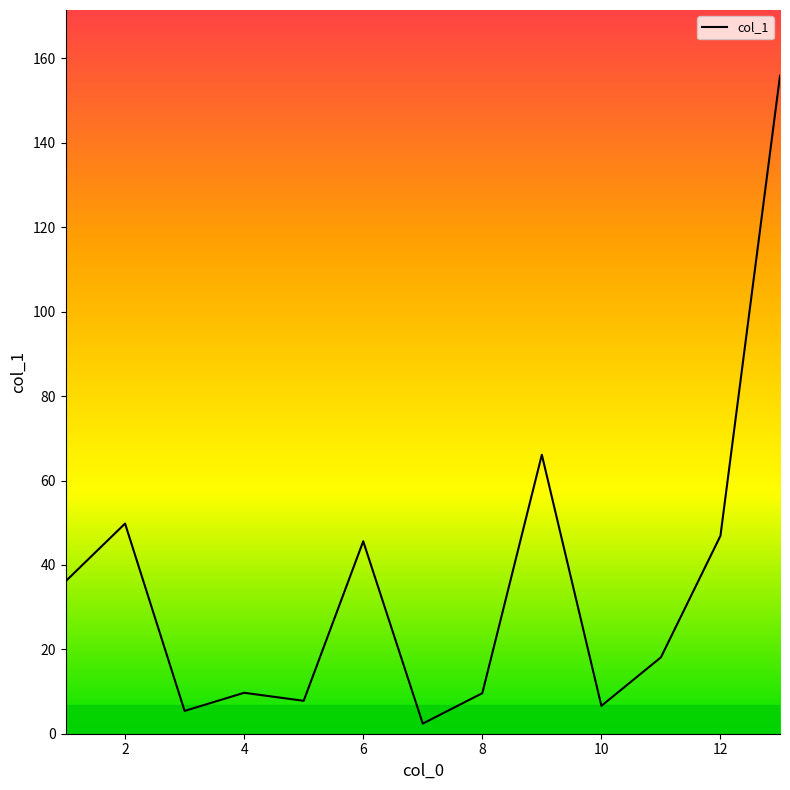

What is the difference between the maximum and minimum values?

153.5